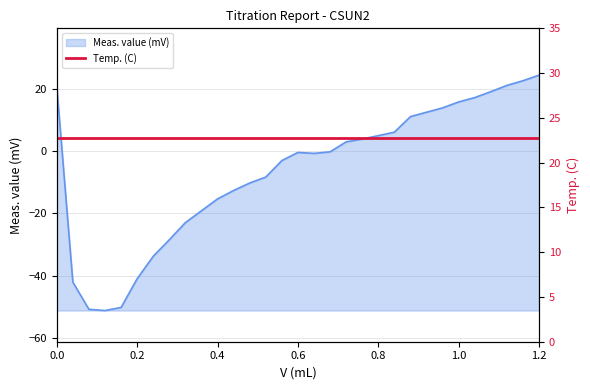

What is the value of the 25th point from the left?

13.8